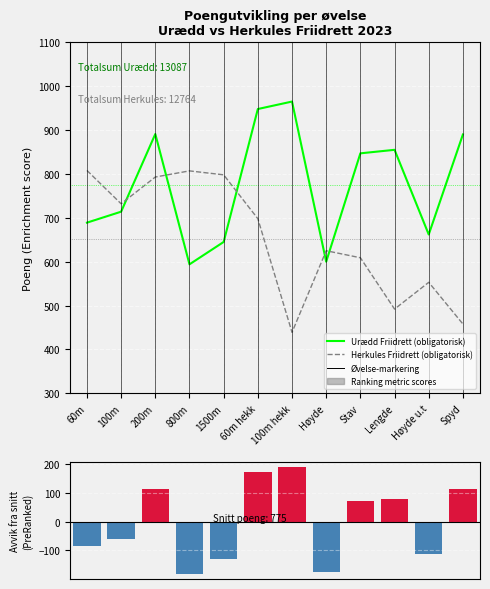

Which series has the widest spread of values?

Urædd Friidrett